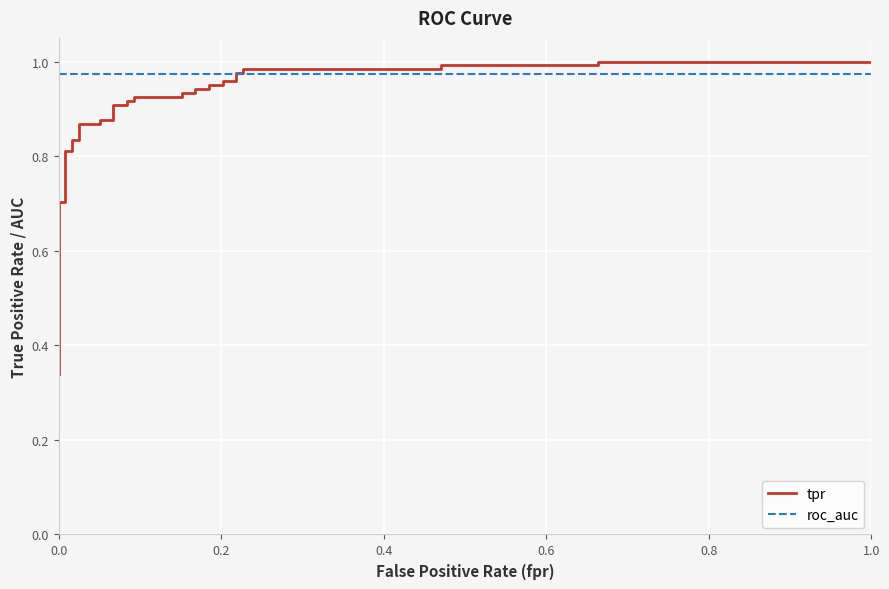

What position from the right is 1.0?

35